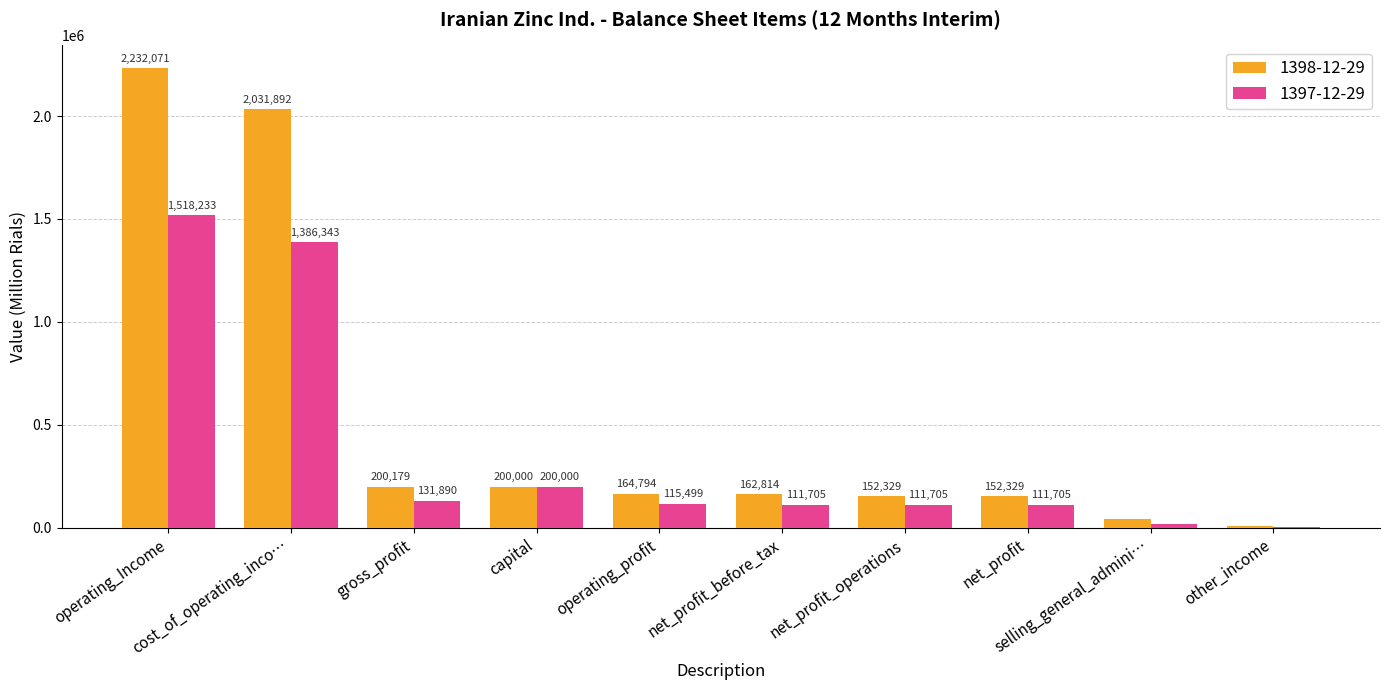

At which category is the sum across all series the highest?

operating_Income